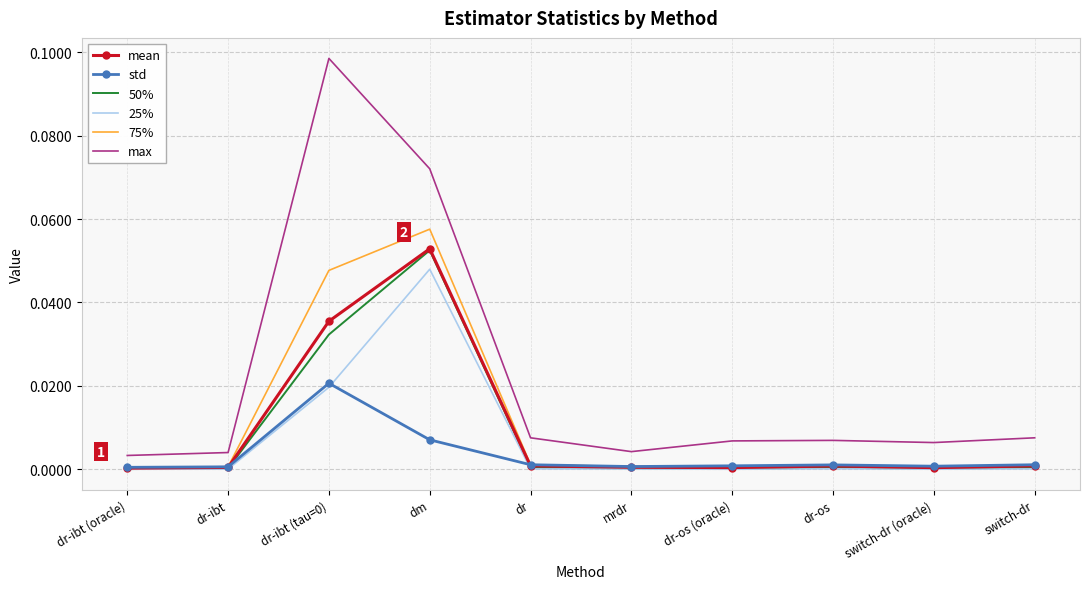

True or false: std and max intersect in this chart.

False